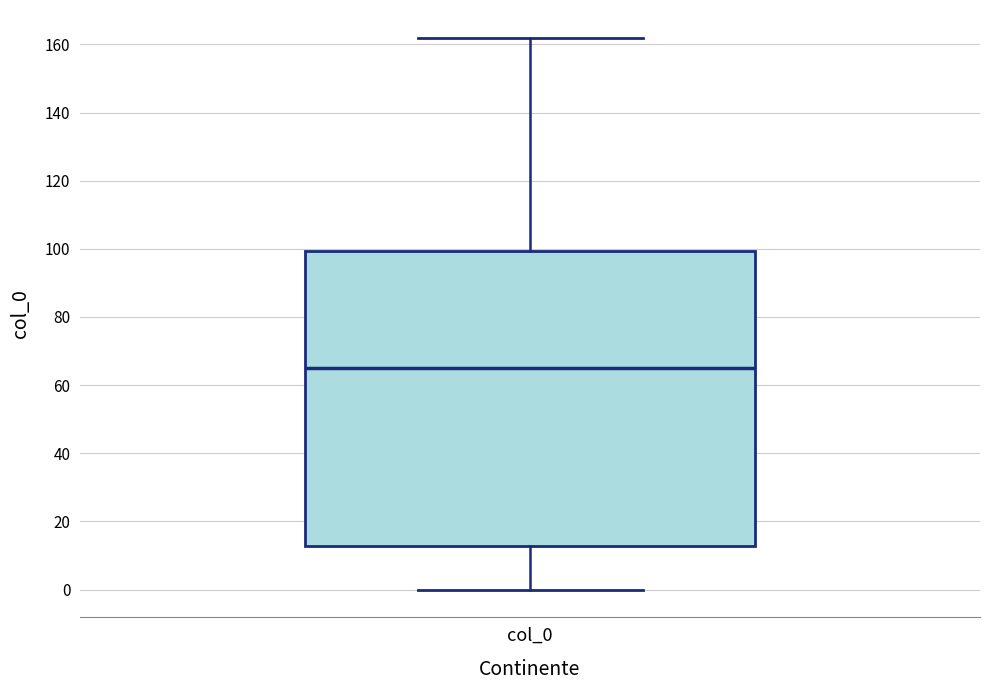

Where does the median line of the box for col_0 sit on the y-axis? The values are not printed on the chart, so give them approximately, as read against the axis.

64